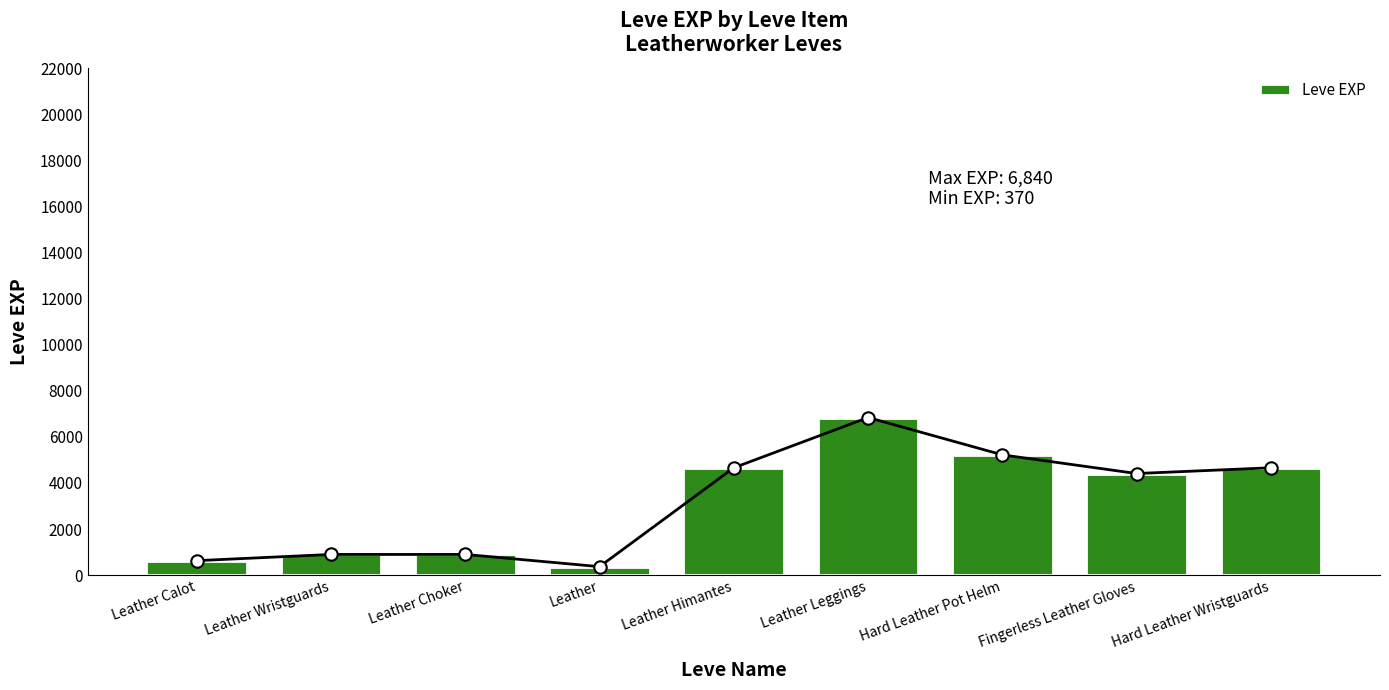

What is the change in value from Hard Leather Pot Helm to Fingerless Leather Gloves?

-810